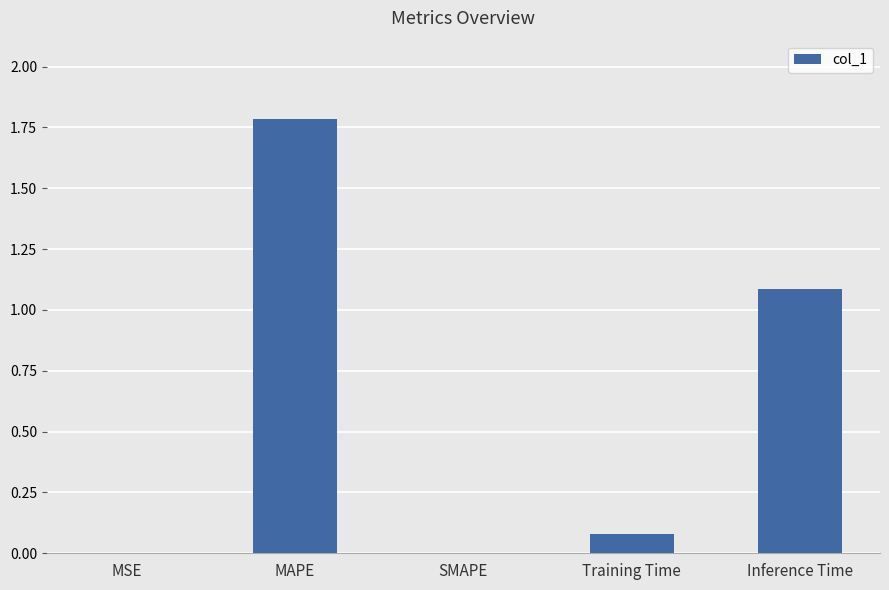

Between Training Time and SMAPE, which is larger?

Training Time